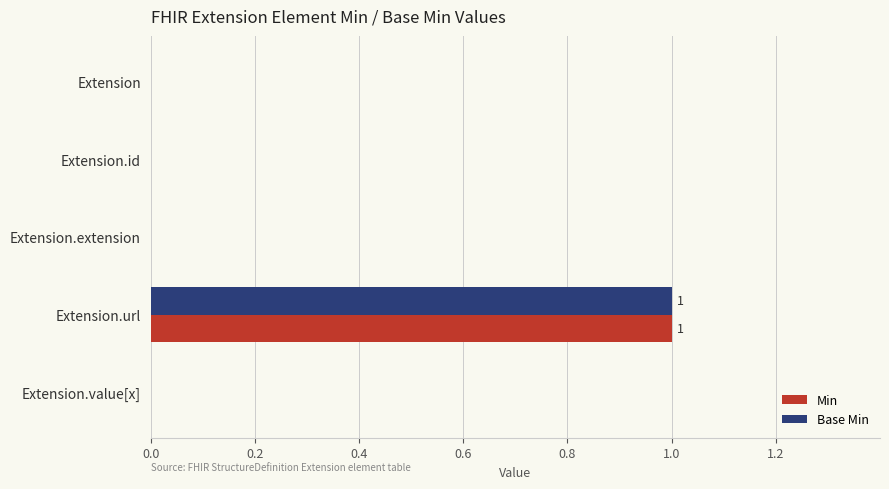

The Min series shows 0 at Extension.id. True or false?

True